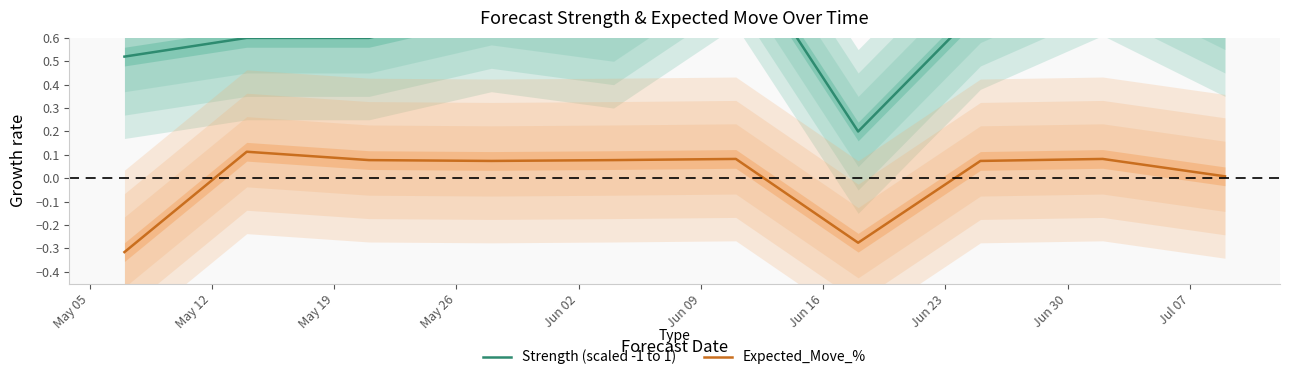

How many interior local valleys does the Strength (scaled -1 to 1) series have?

2